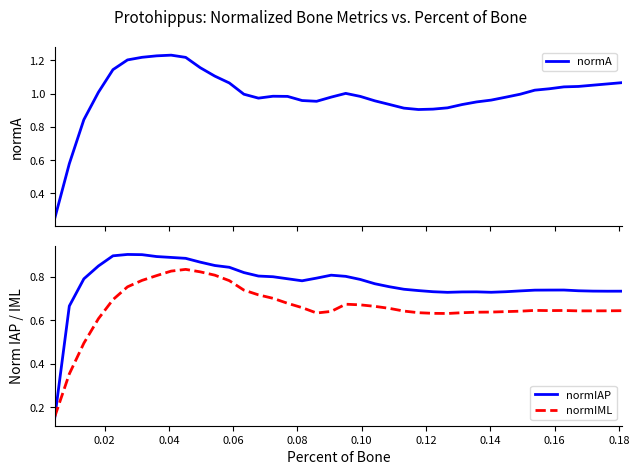

True or false: normA and normIML cross at least once.

False